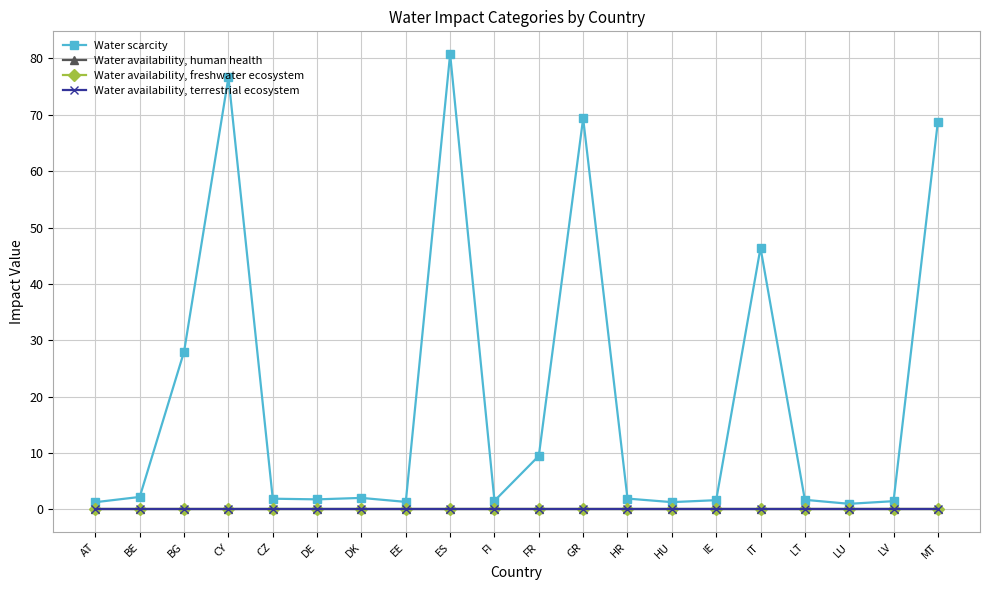

At how many categories does at least one series exceed 22?

6